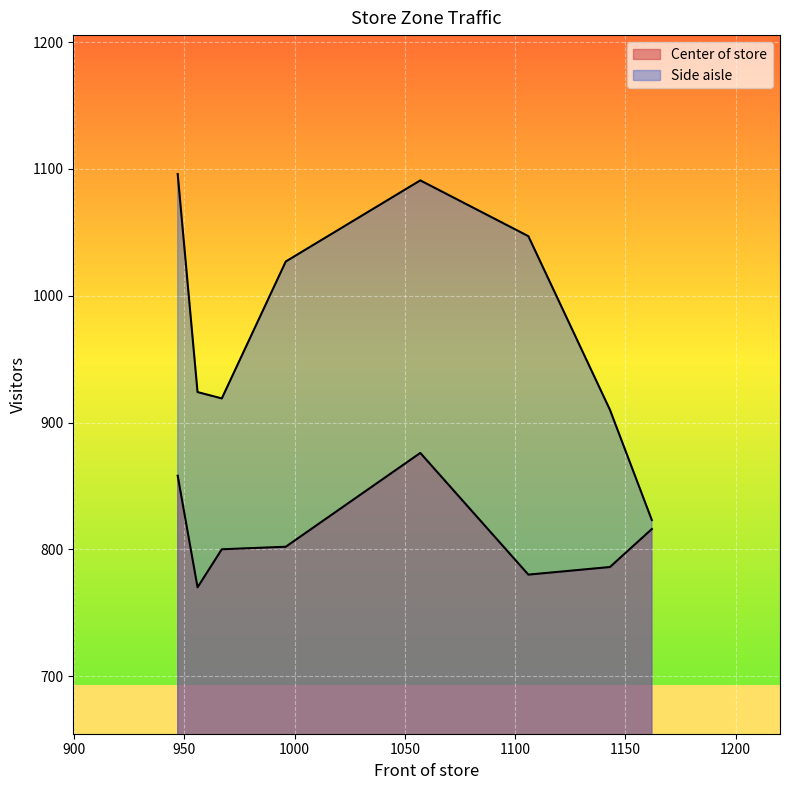

True or false: Center of store and Side aisle intersect in this chart.

False